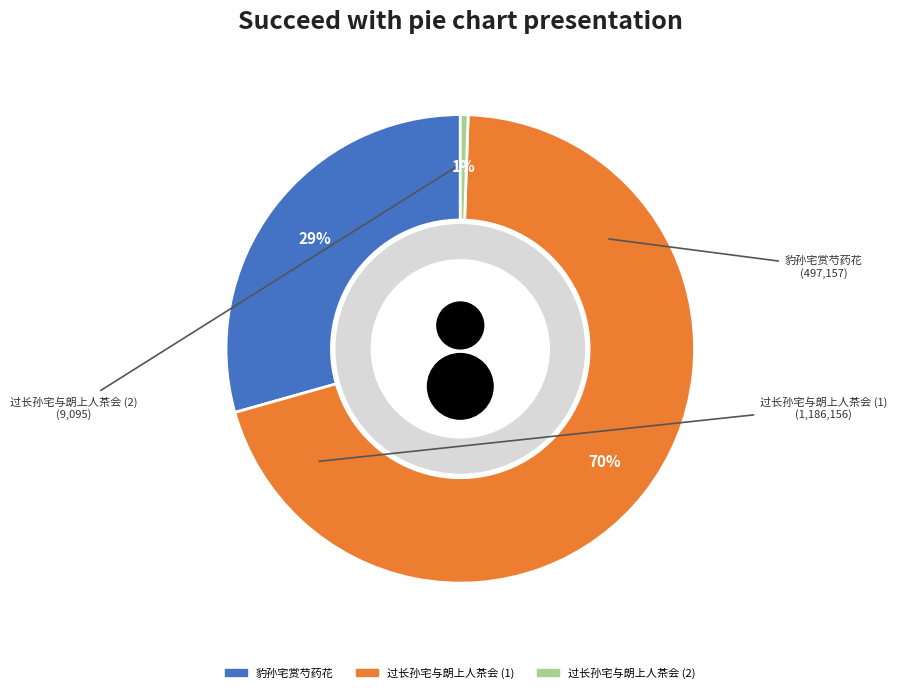

What is the total percentage of 豹孙宅赏芍药花 and 过长孙宅与朗上人茶会?

29.9%